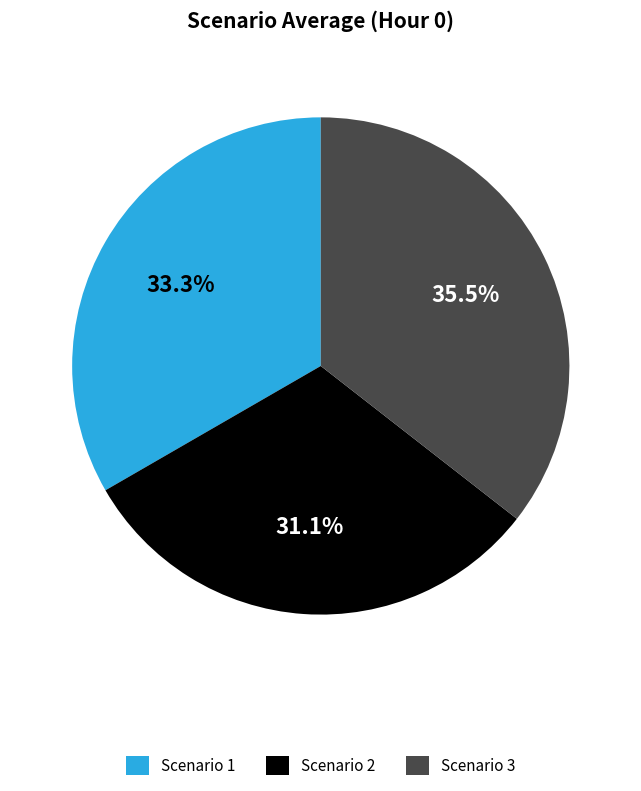

To the nearest percent, what is the difference between the largest and smallest slice percentages?

4%